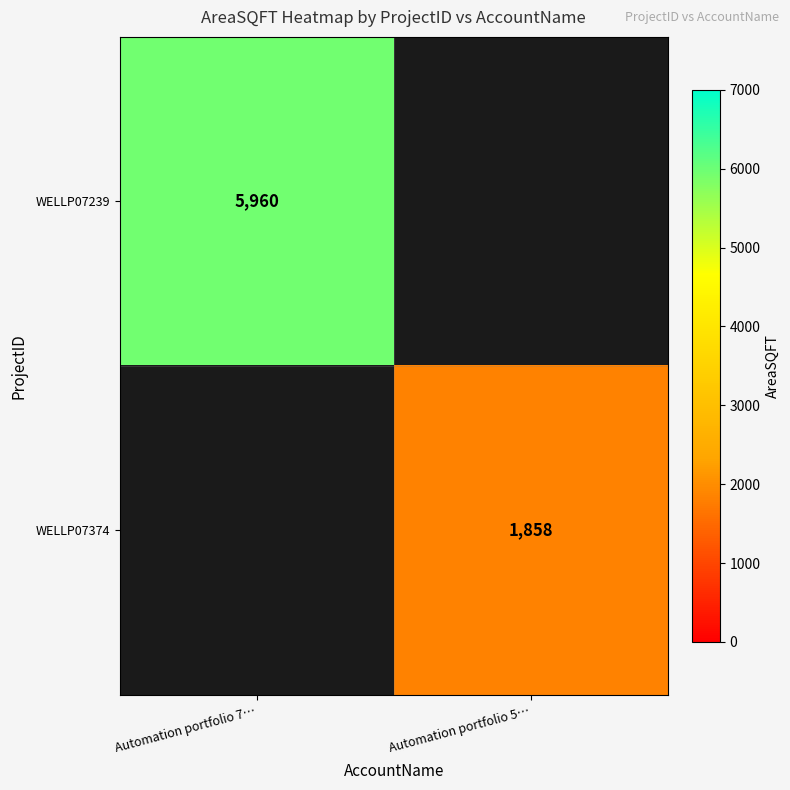

How many series are shown in this chart?

2